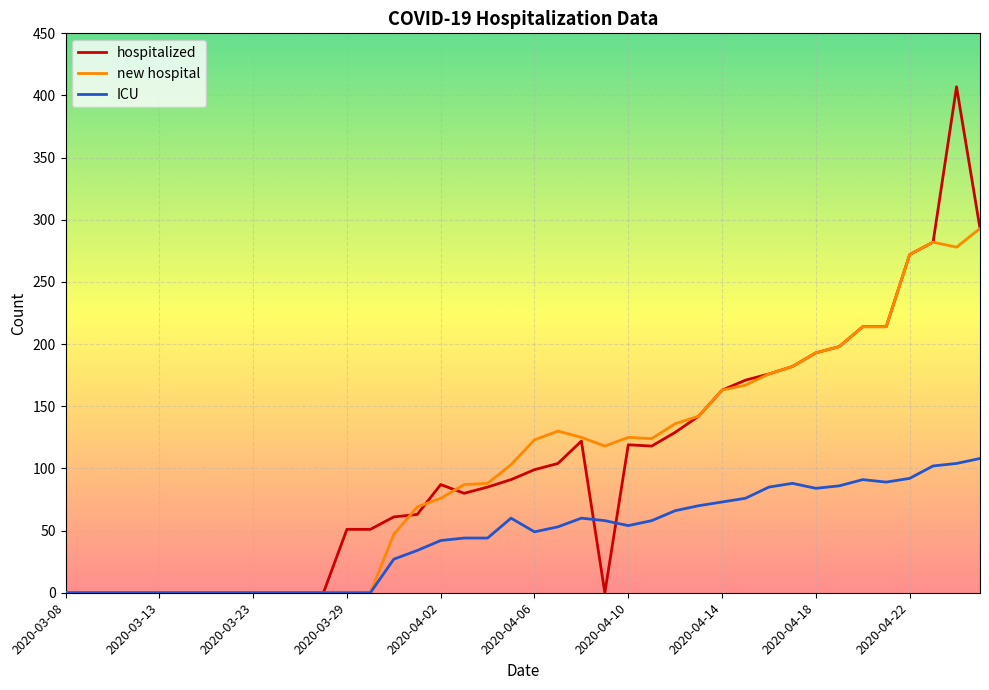

What is the difference between the maximum and minimum values in the new hospital series?

293